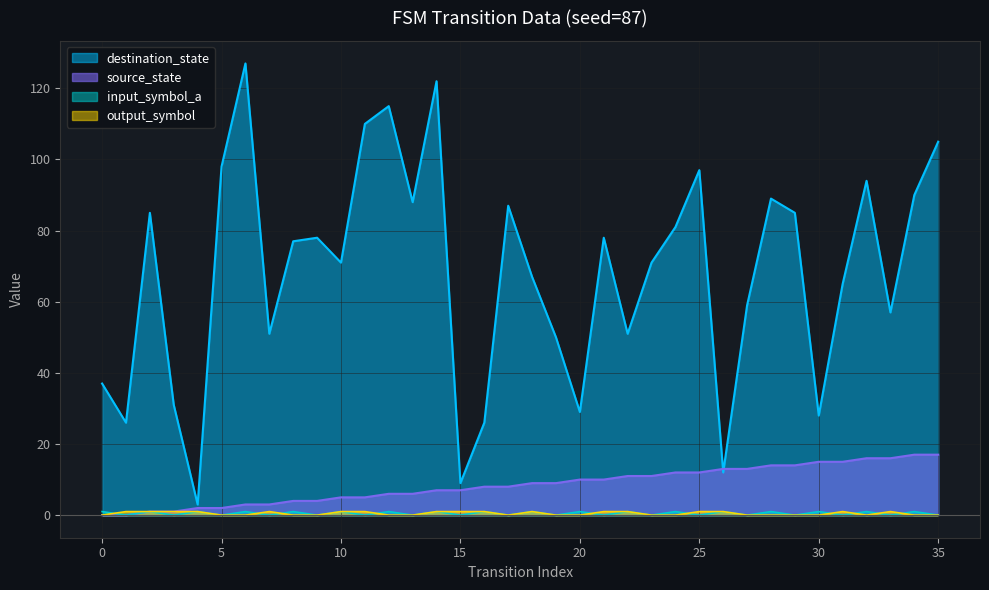

What is the difference between the second highest and minimum values in the source_state series?

17